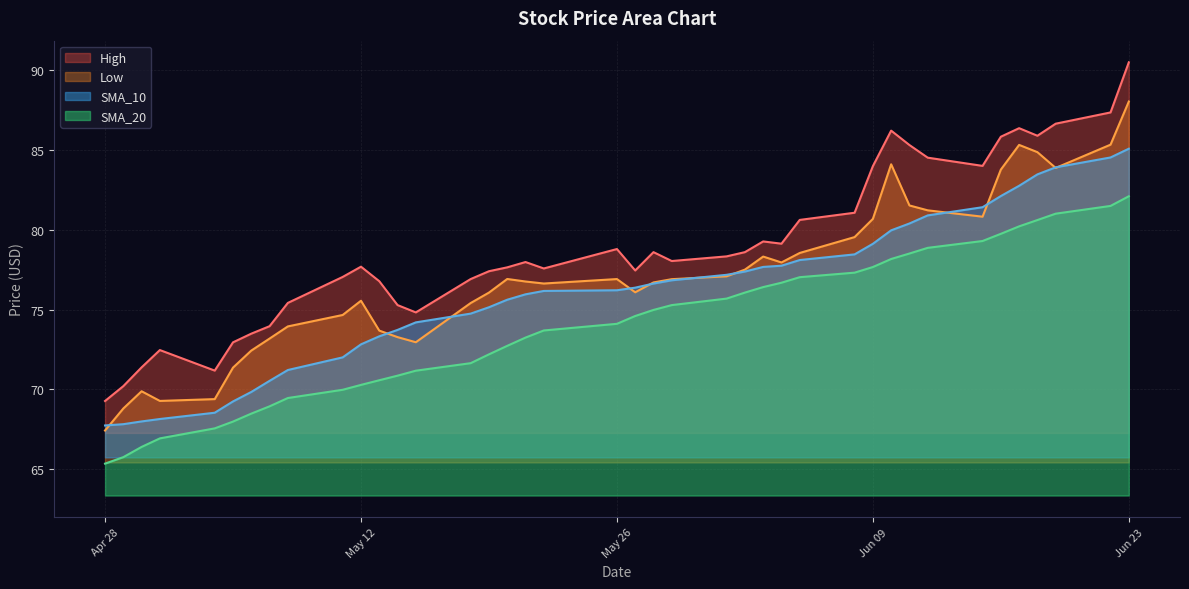

Which series ends up on top after the final intersection of Low and SMA_10?

Low